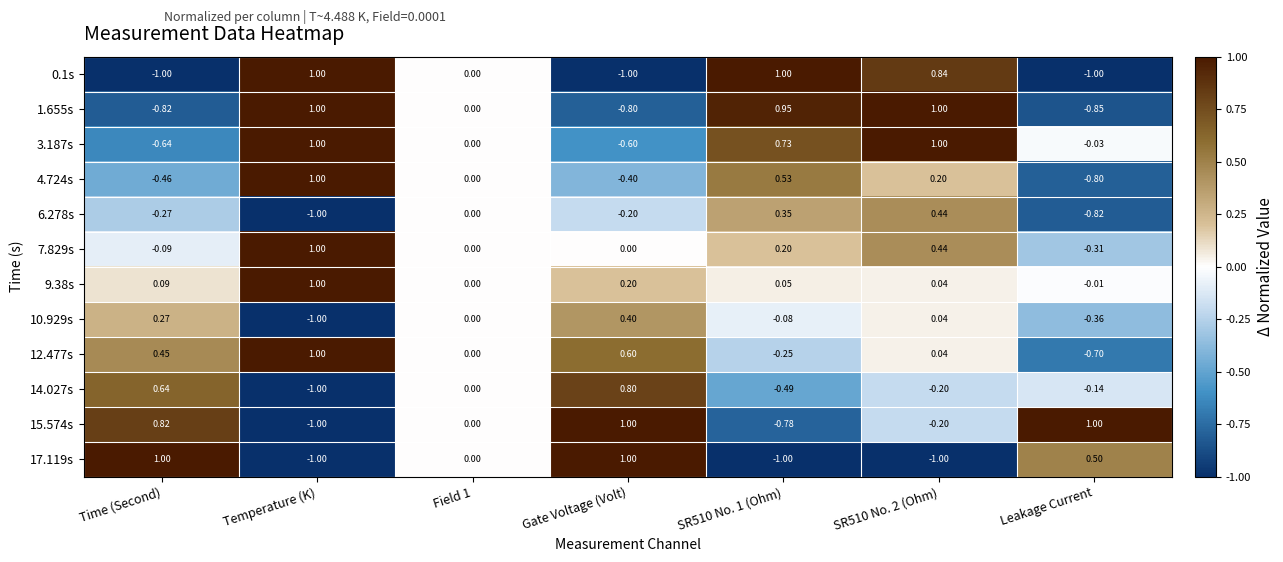

Where does the 15.574s series first go above 0?

Time (Second)